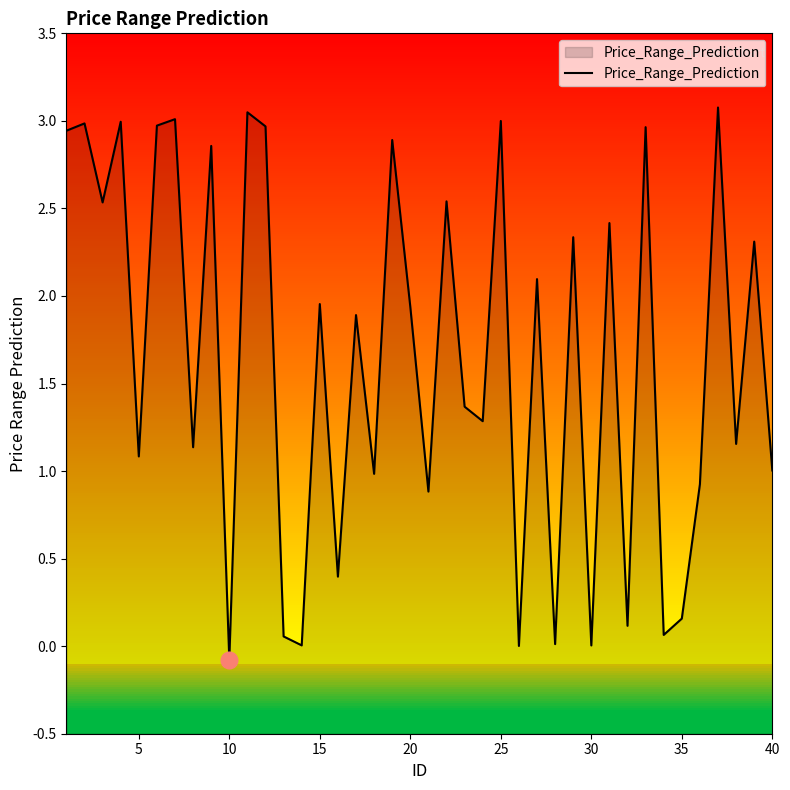

True or false: Price_Range_Prediction has a value of 3.3 at 20.

False